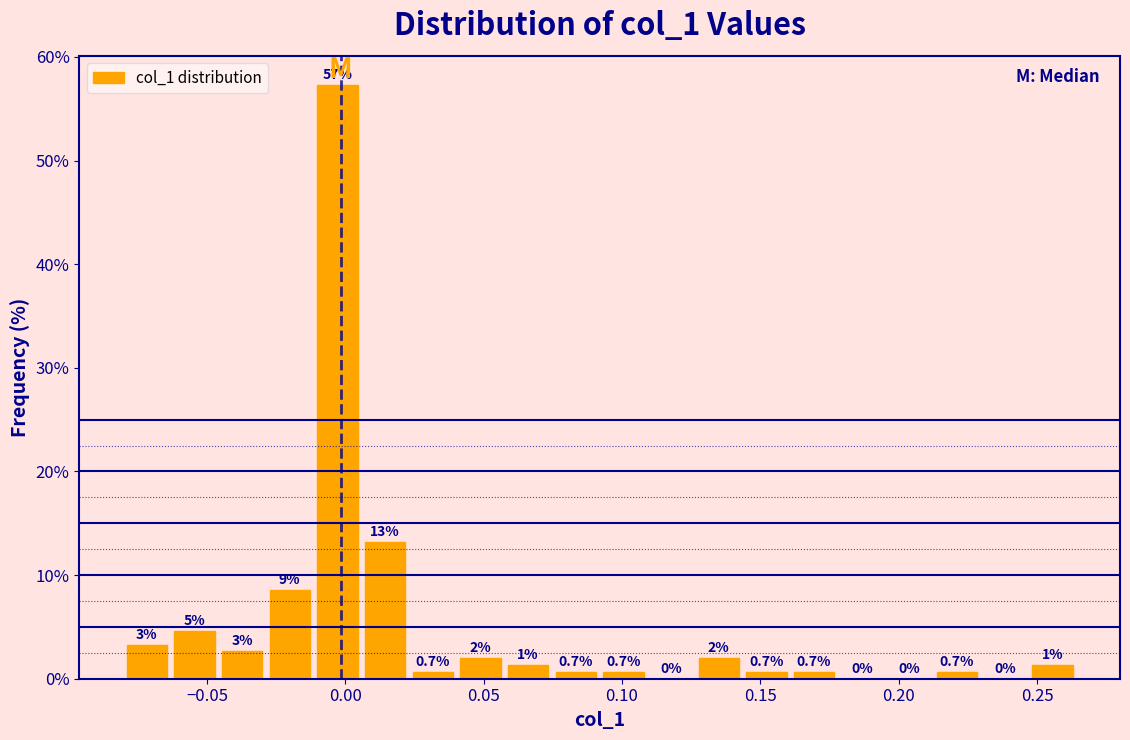

Read against the x-axis, roughly where is the centre of the tallest bar?

-0.005